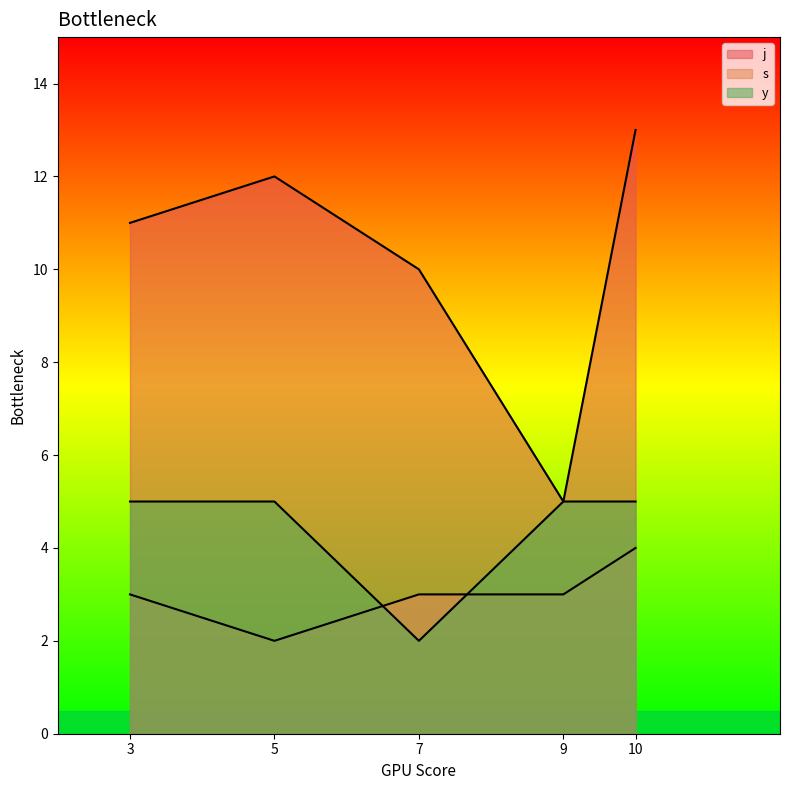

The j series shows 14 at 7. True or false?

False